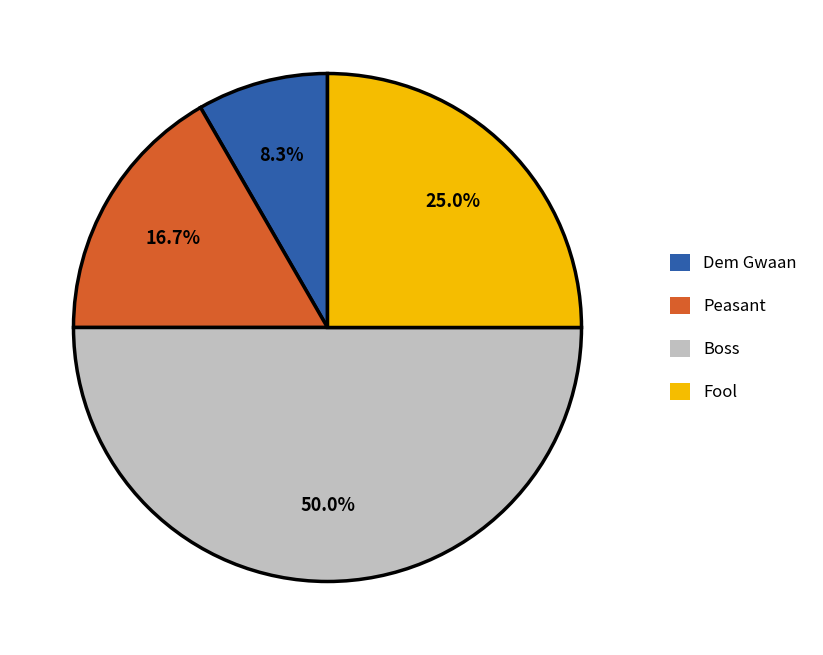

To the nearest percent, what portion does Peasant represent?

17%